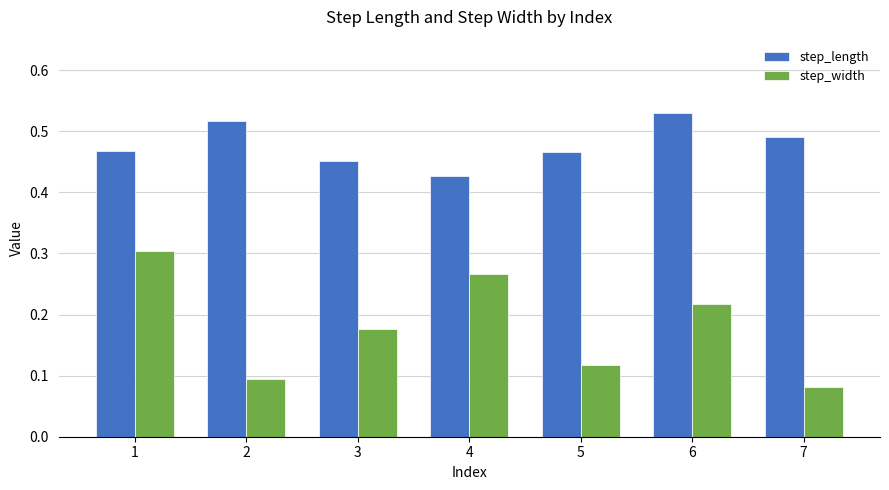

What is the sum of the step_length values at 7 and 1?

1.0